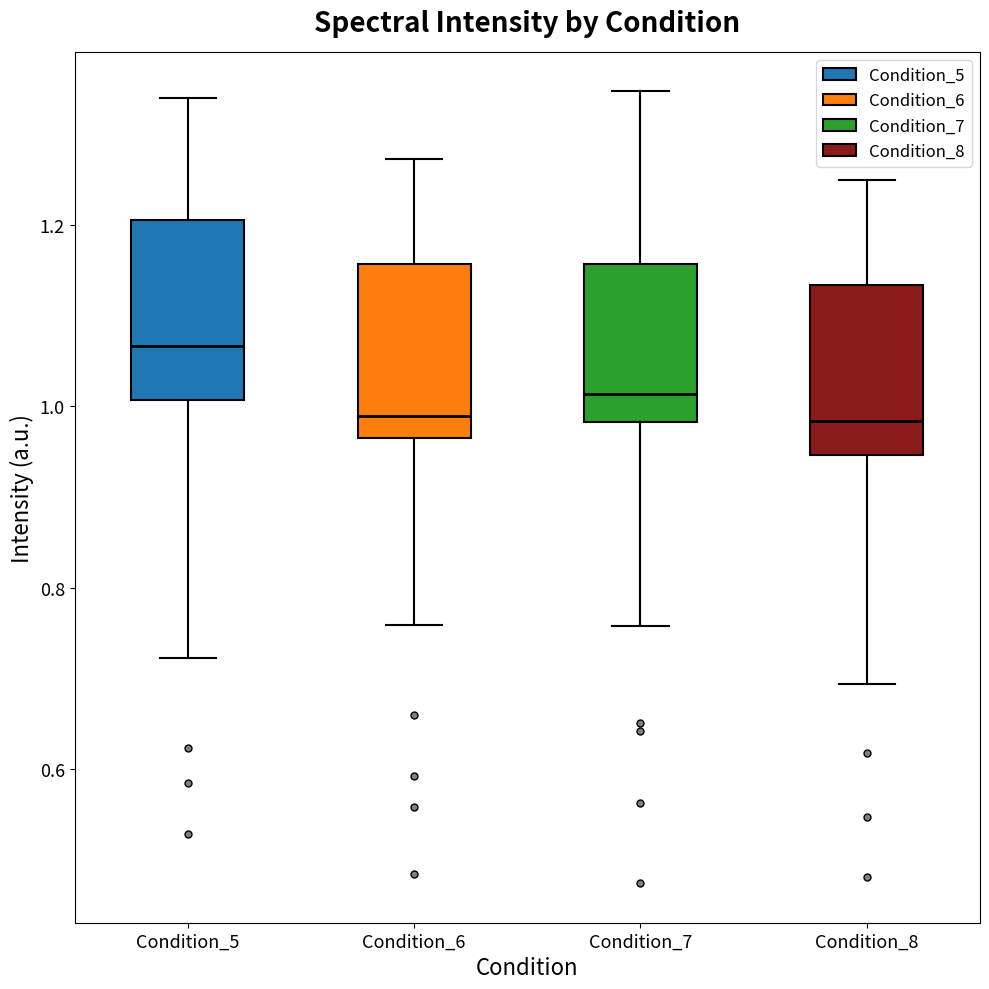

Which box's median line is the highest?

Condition_5